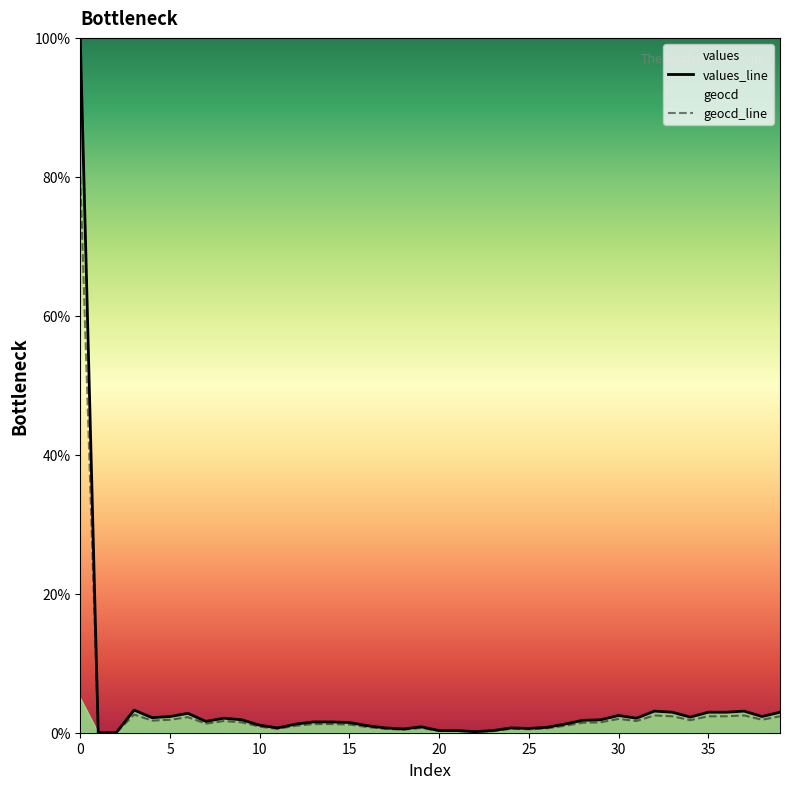

The geocd_line series shows 80.0 at 0. True or false?

True